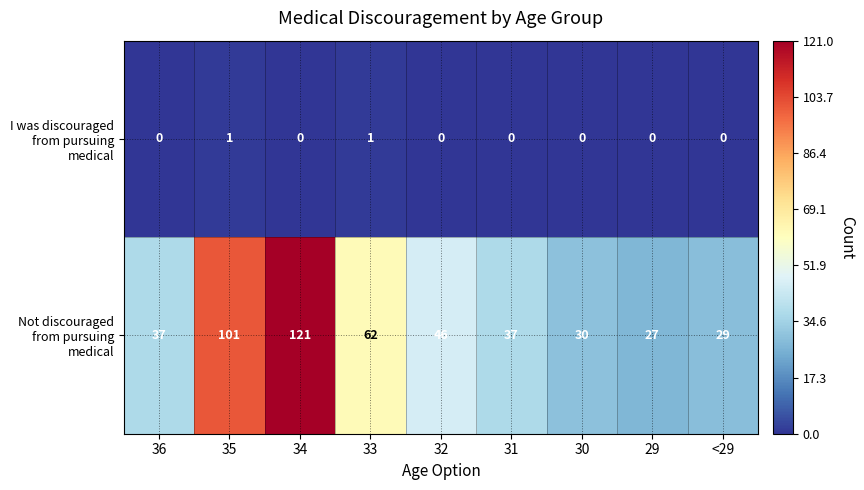

Rank the series by their average value, from lowest to highest.

I was discouraged from pursuing medical, Not discouraged from pursuing medical